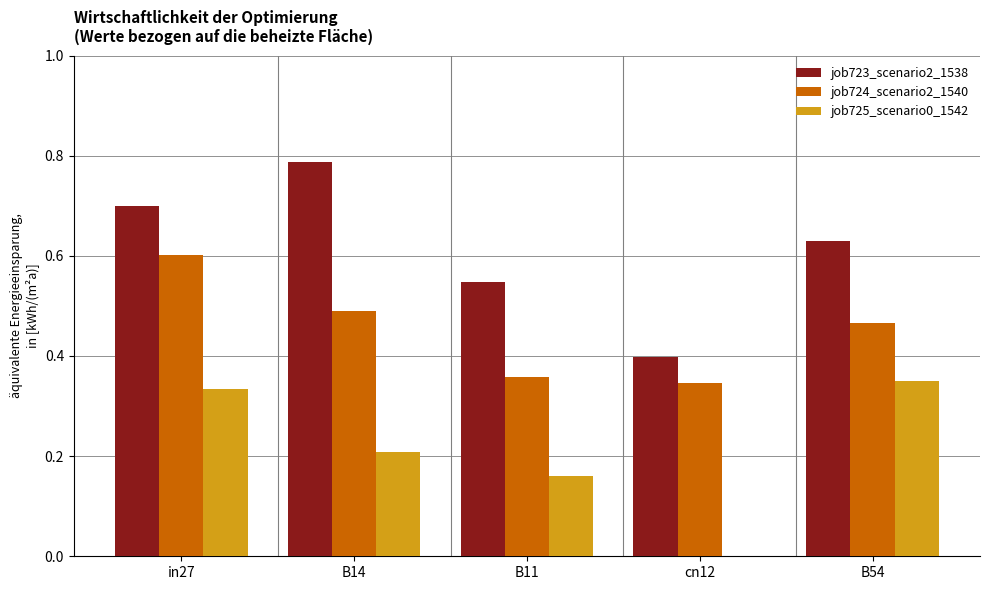

Which series changed the most between B14 and cn12?

job723_scenario2_1538